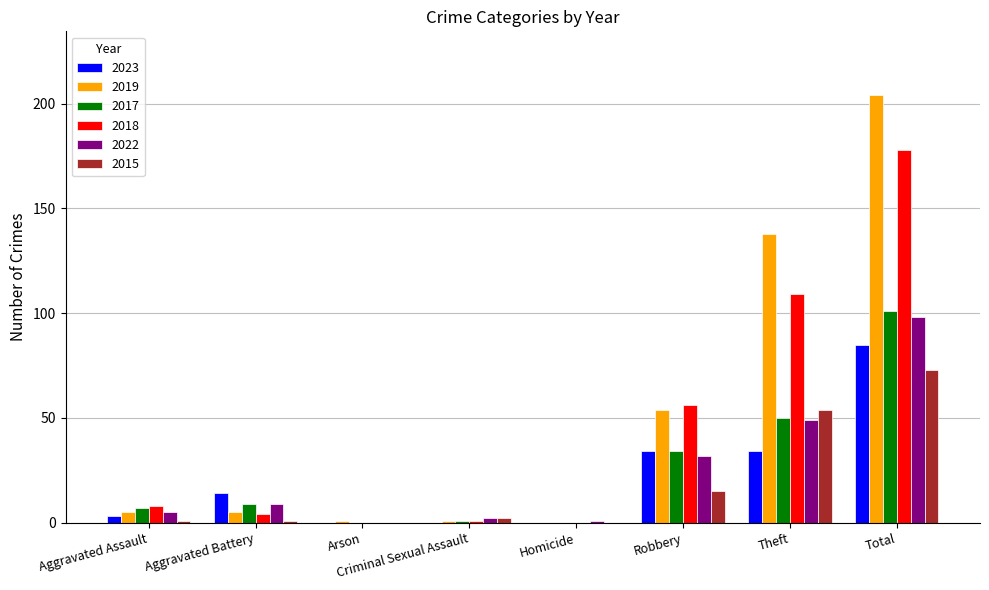

Are the bars grouped side by side (vs. stacked)?

Yes